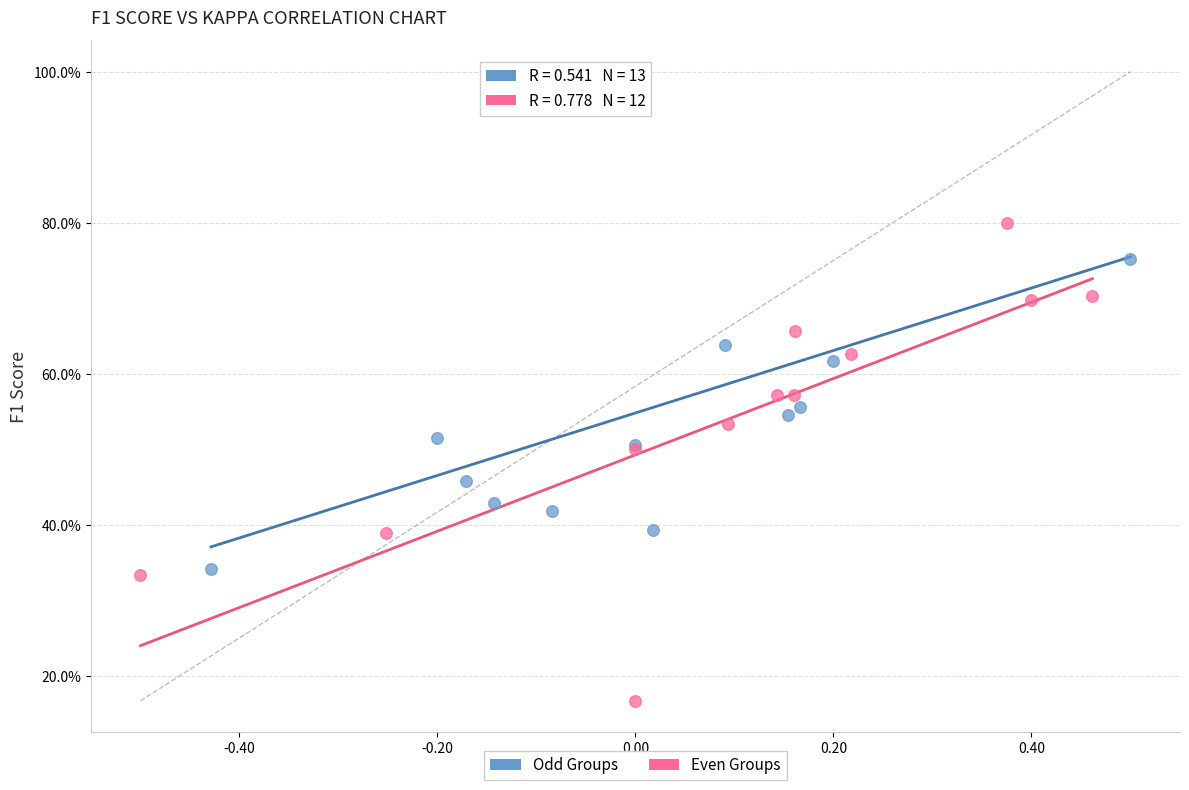

Which series has the largest Y range (max minus min)?

Odd Groups